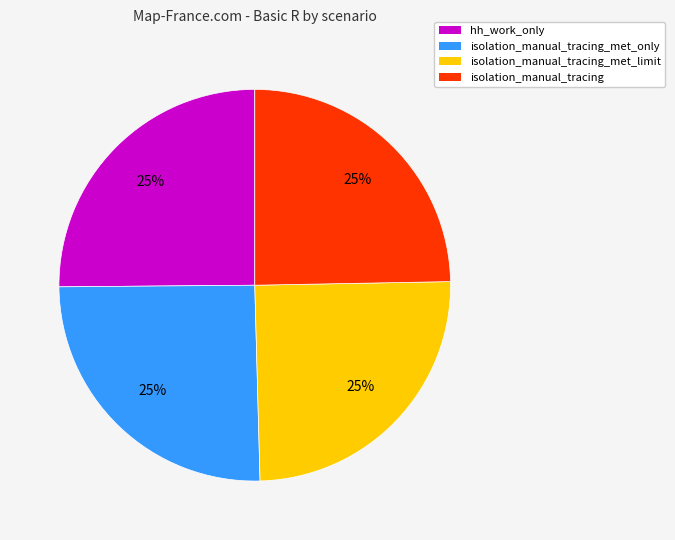

To the nearest percent, what percentage of the pie is isolation_manual_tracing_met_only?

25%